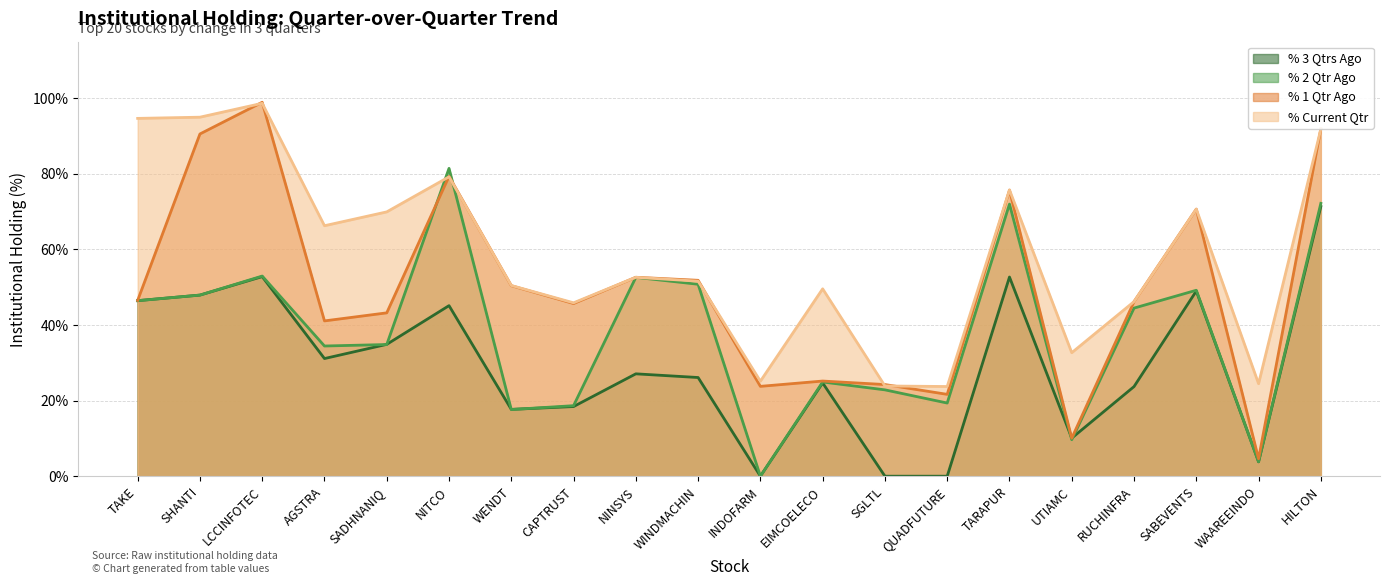

True or false: % Current Qtr and % 3 Qtrs Ago cross at least once.

False